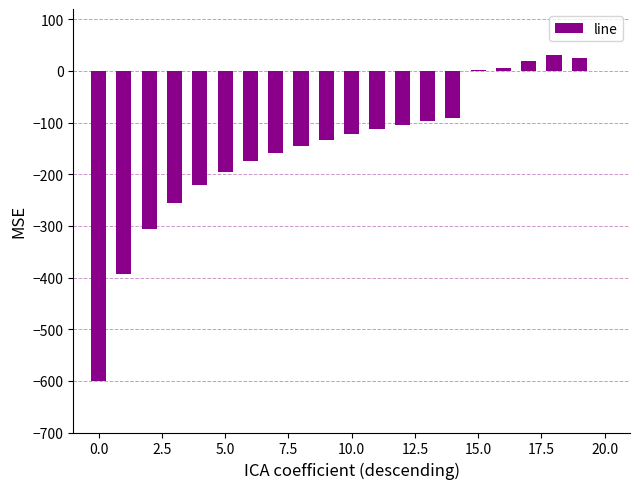

What is the sum of all values?

-3026.4